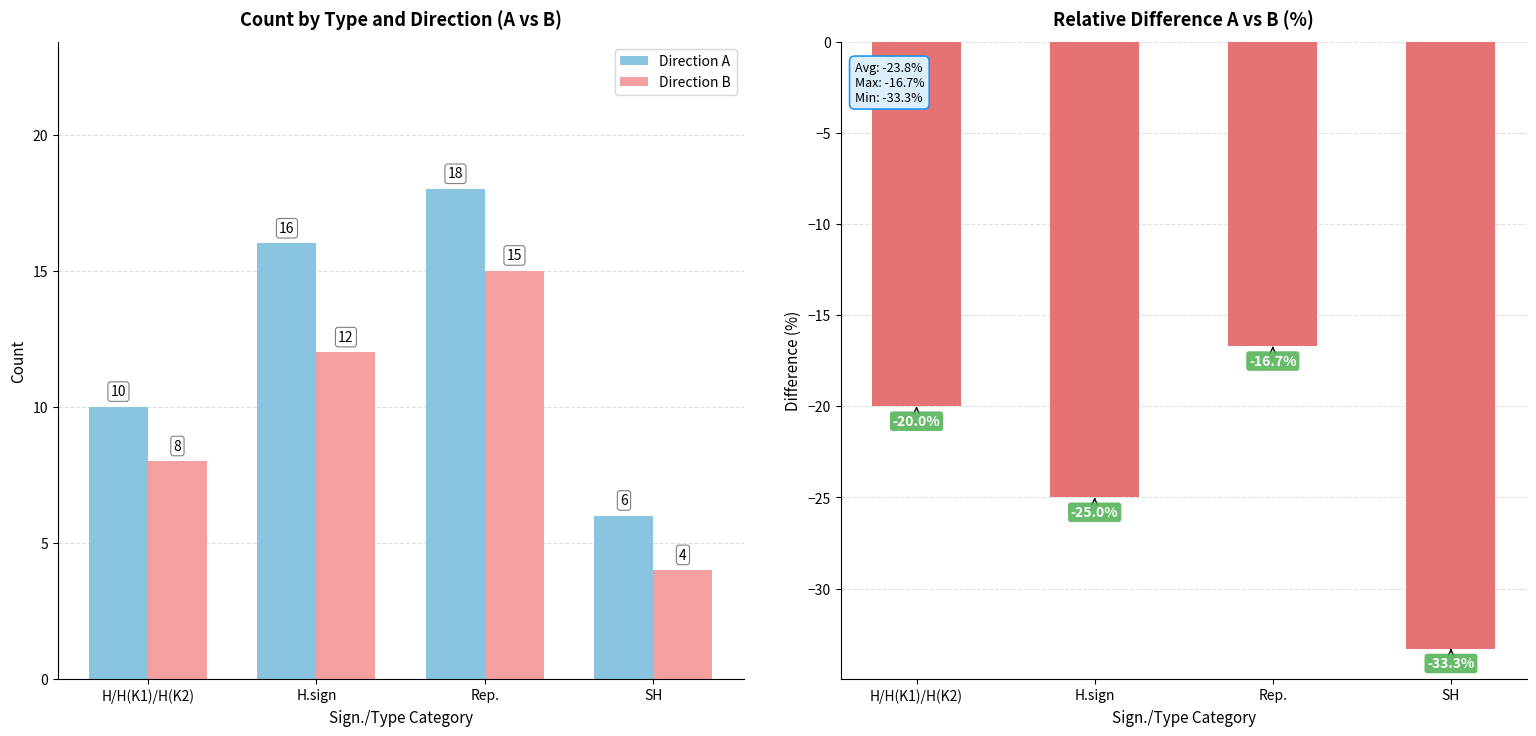

What is the value of the Direction A bar at the 4th from the left?

6